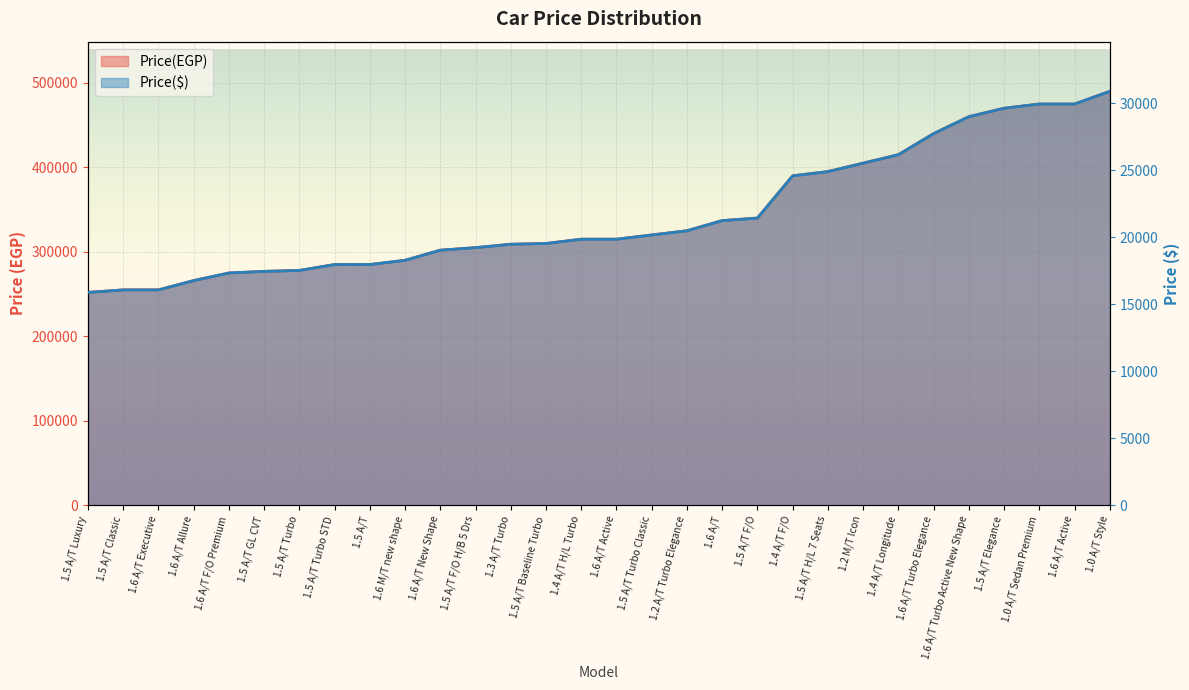

How many data points in Price(EGP) are above 19844?

16